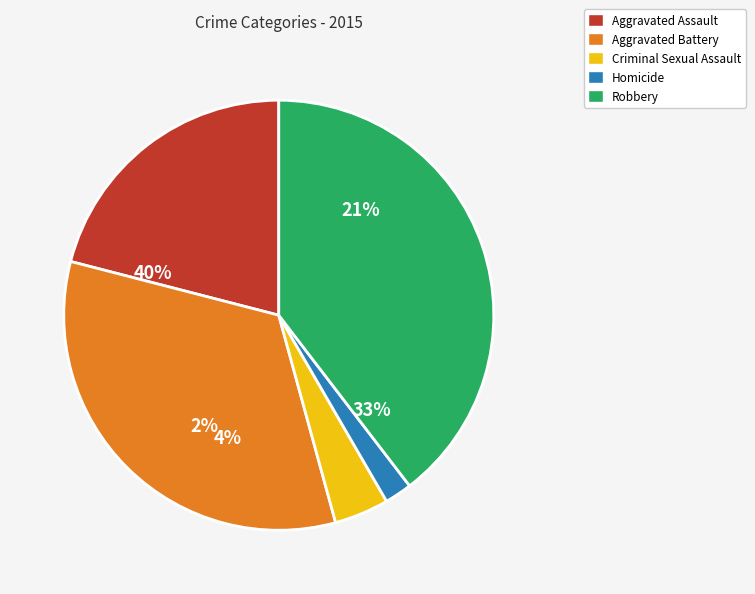

Is there a majority slice in this chart?

No